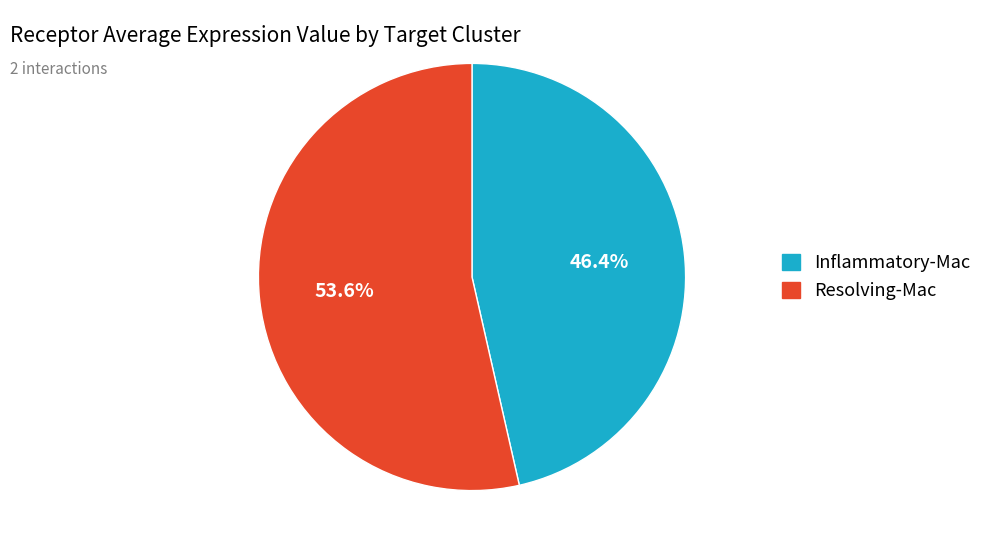

Is there any slice that represents more than half of the pie?

Yes